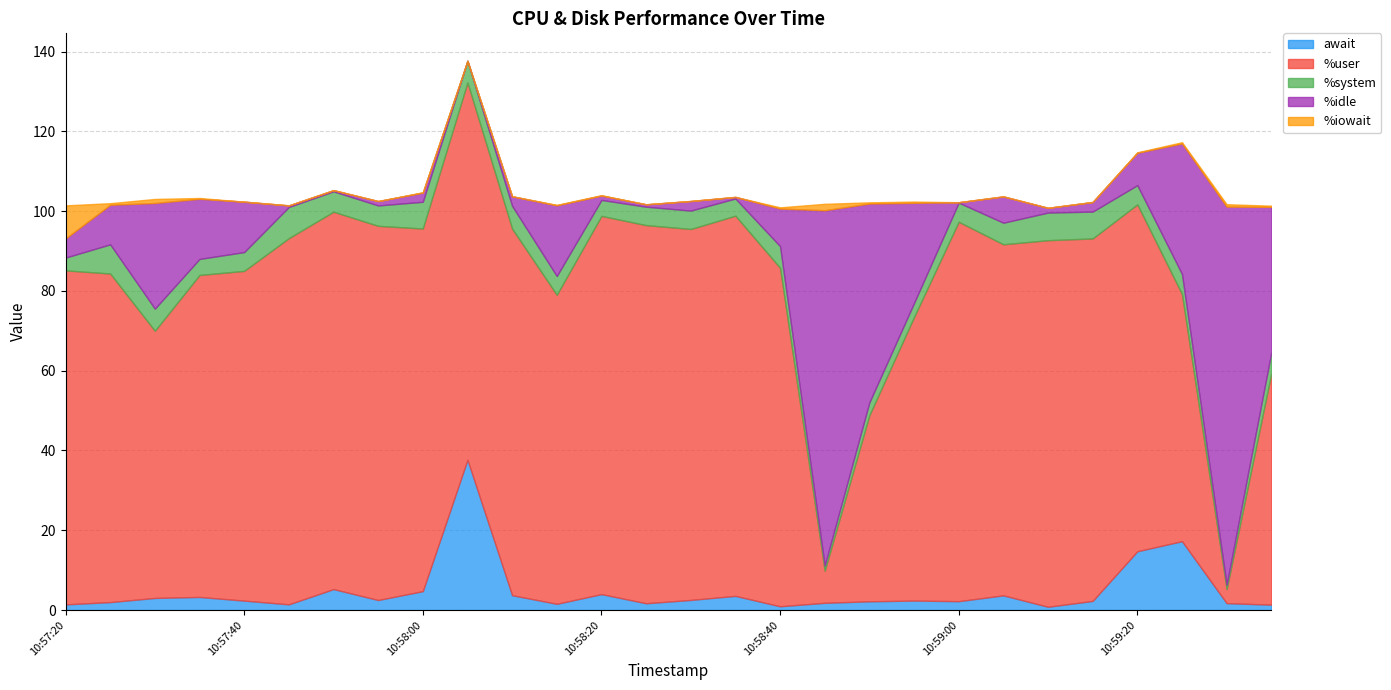

At which category does %user reach its first local valley?

10:57:30